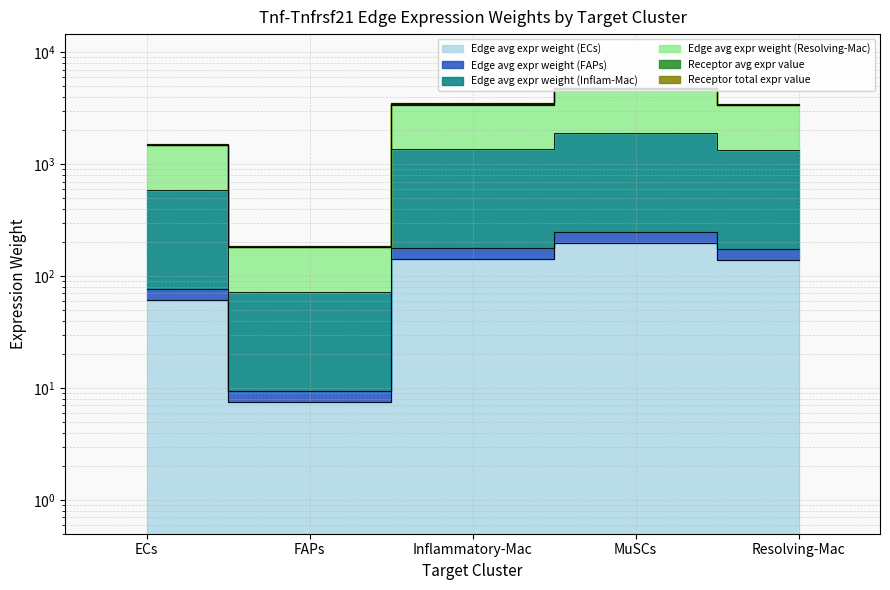

Reading left to right, extract all data points from this chart.

Edge avg expr weight (ECs): 61.3	7.5	141.0	196.2	138.8
Edge avg expr weight (FAPs): 76.9	9.4	176.9	246.1	174.1
Edge avg expr weight (Inflam-Mac): 592.8	72.4	1363.1	1895.8	1341.2
Edge avg expr weight (Resolving-Mac): 1478.7	180.5	3400.2	4729.2	3345.7
Receptor avg expr value: 1490.2	181.9	3426.6	4765.9	3371.6